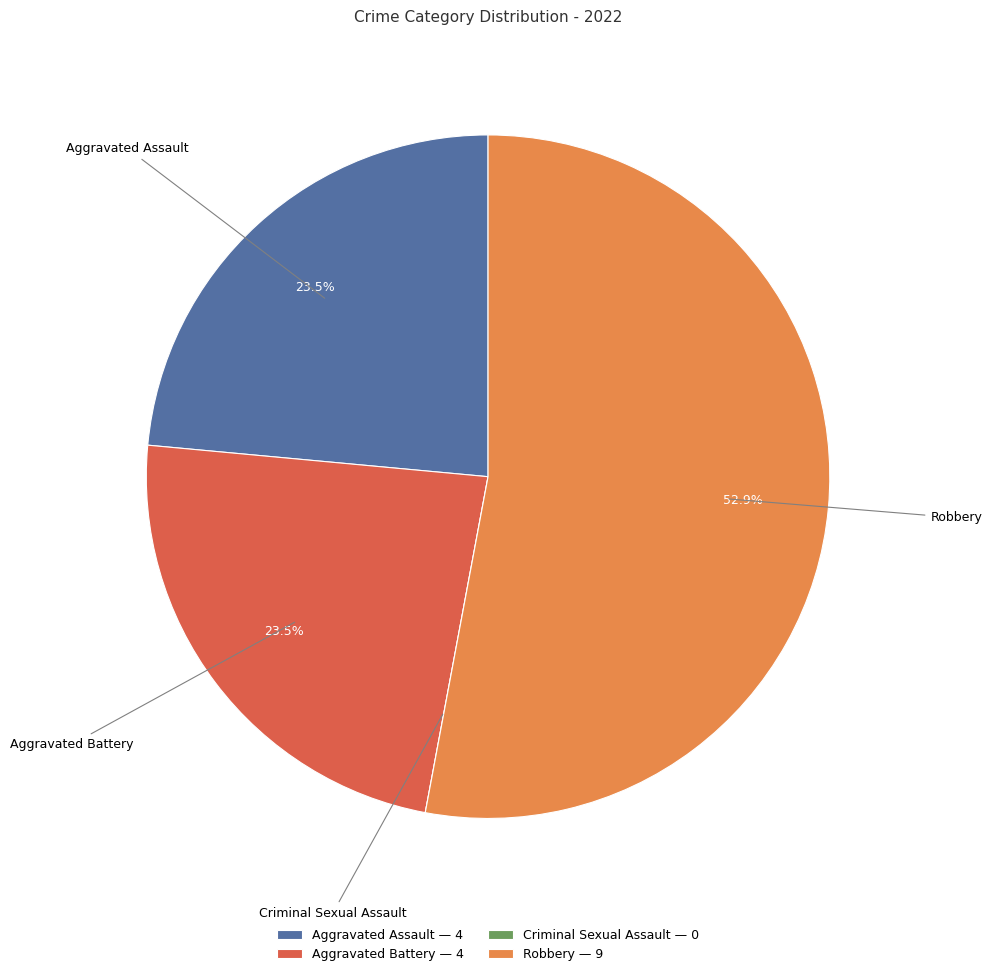

What is the largest slice in the pie chart?

Robbery